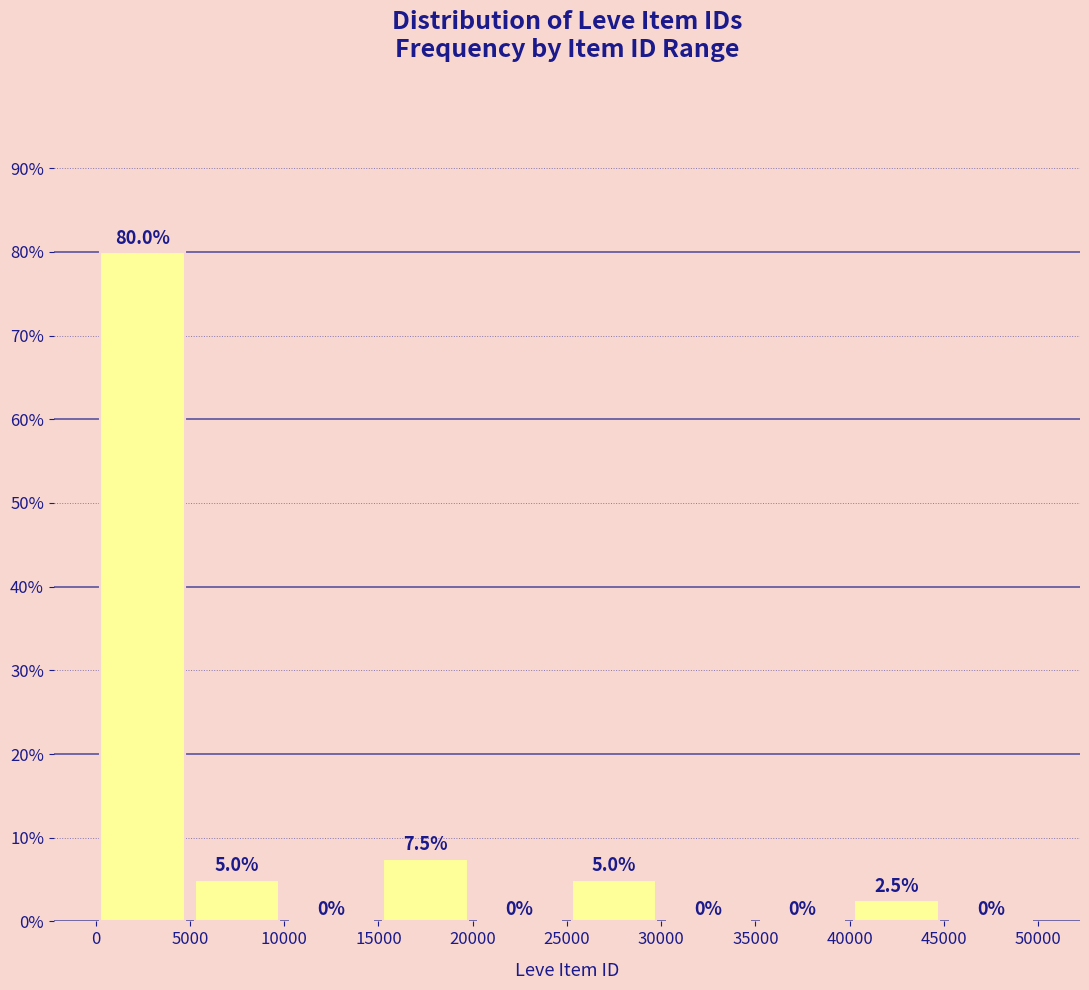

Over which range of the x-axis is the bar tallest?

0 to 5000